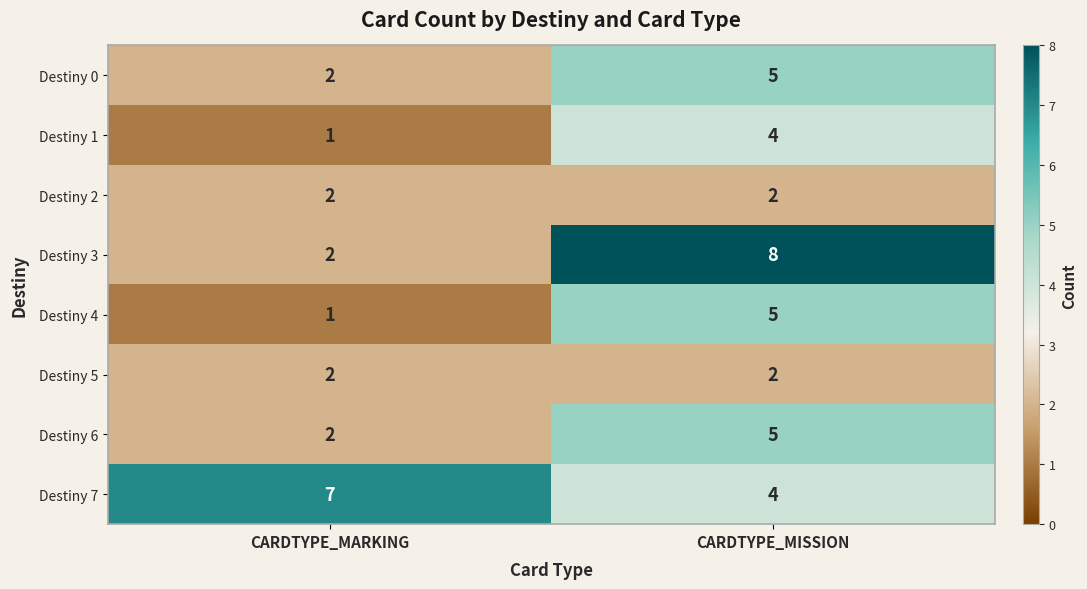

Which series has the largest total across all categories?

Destiny 7